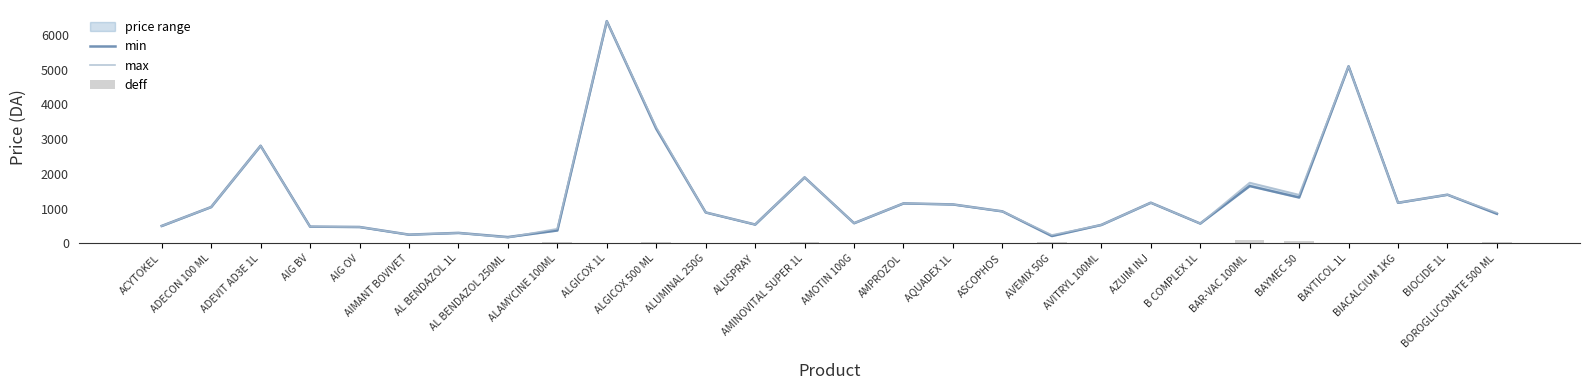

Which series changed the most between AIG BV and BAR-VAC 100ML?

max